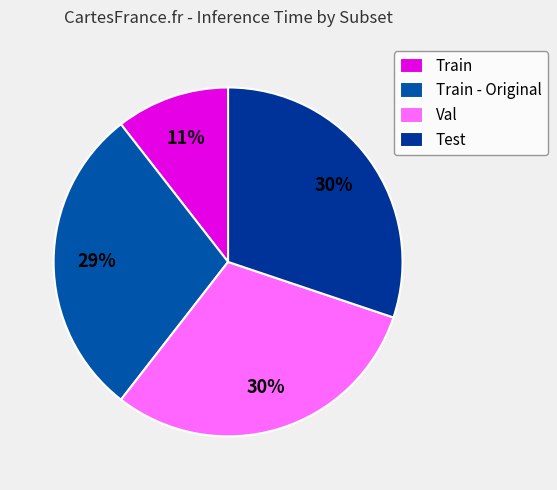

Does any single category account for the majority?

No